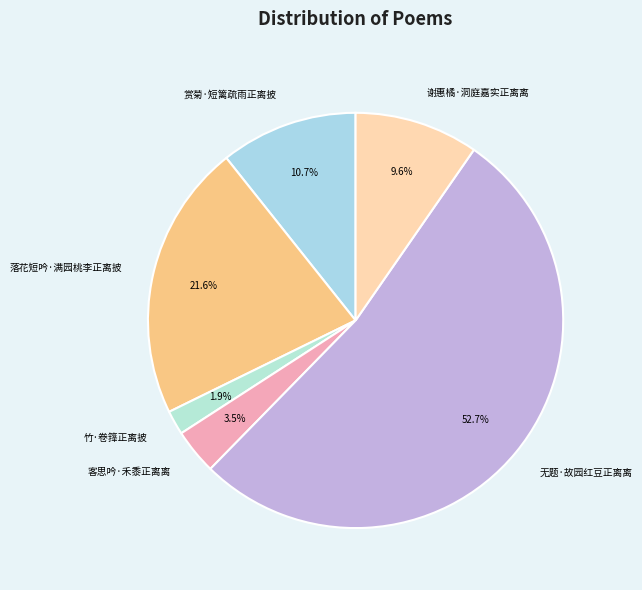

To the nearest percent, what portion does 无题·故园红豆正离离 represent?

53%